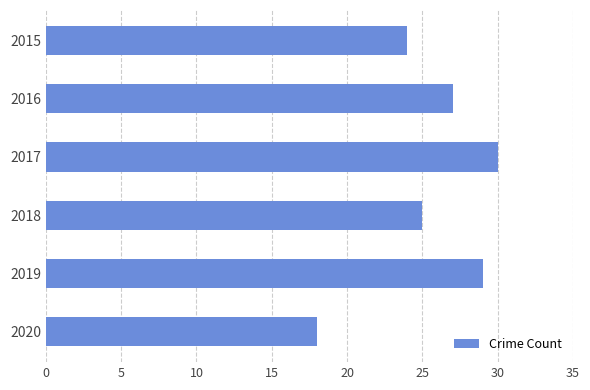

What is the approximate value at 2016?

27